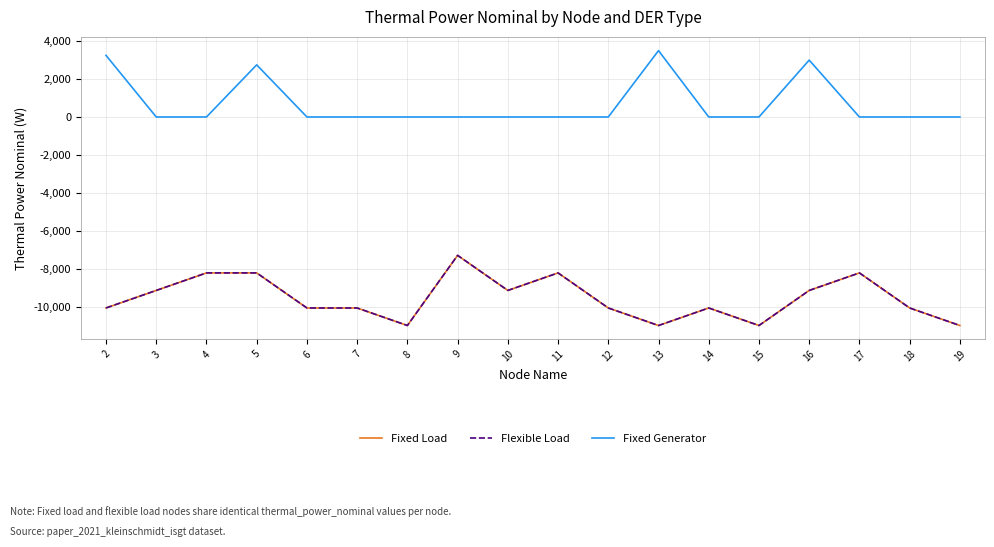

Which category has the lowest value across all series?

8